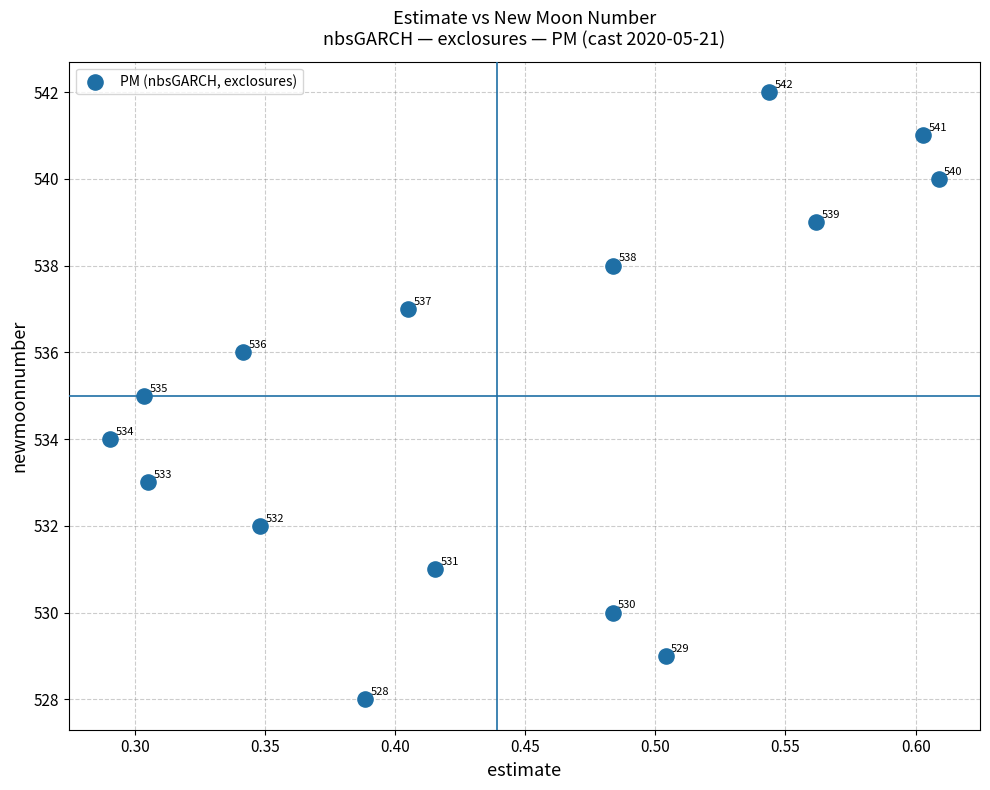

What Y value in the scatter plot is closest to 535?

535